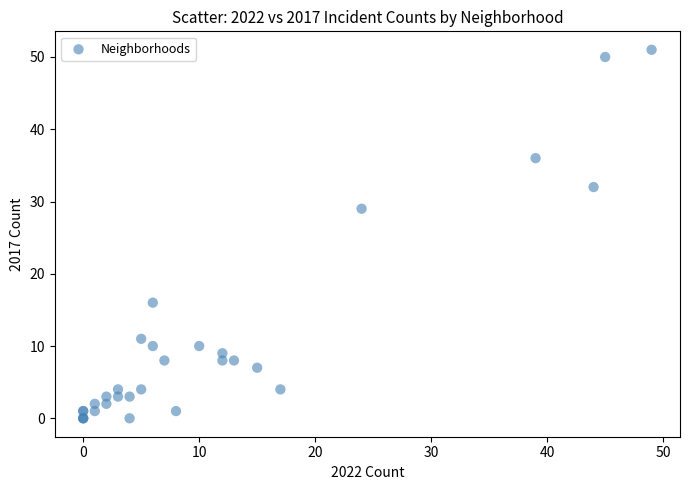

What Y value in the scatter plot is closest to 25?

29